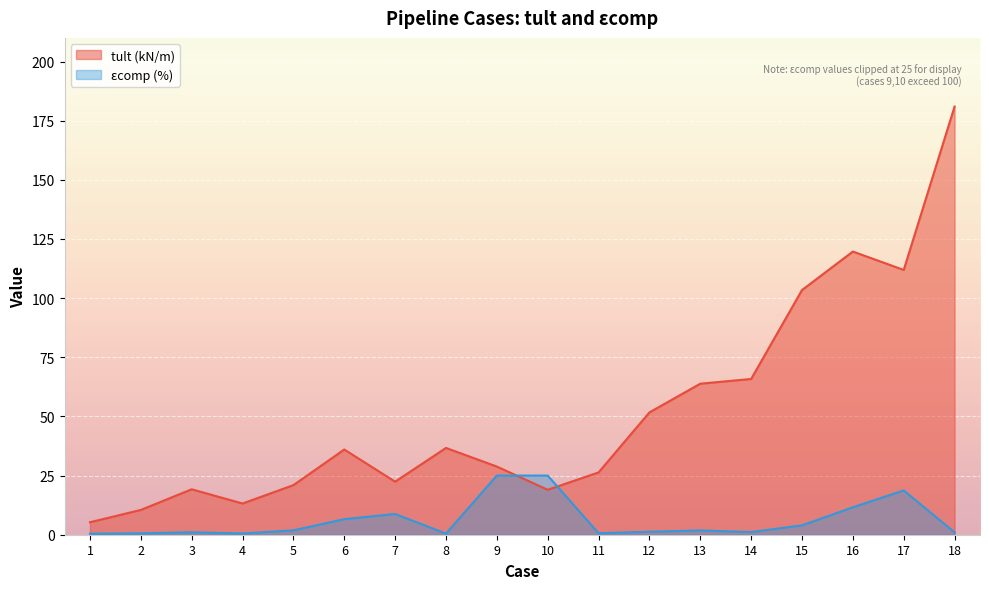

Where is the data nearest to the value 93?

15